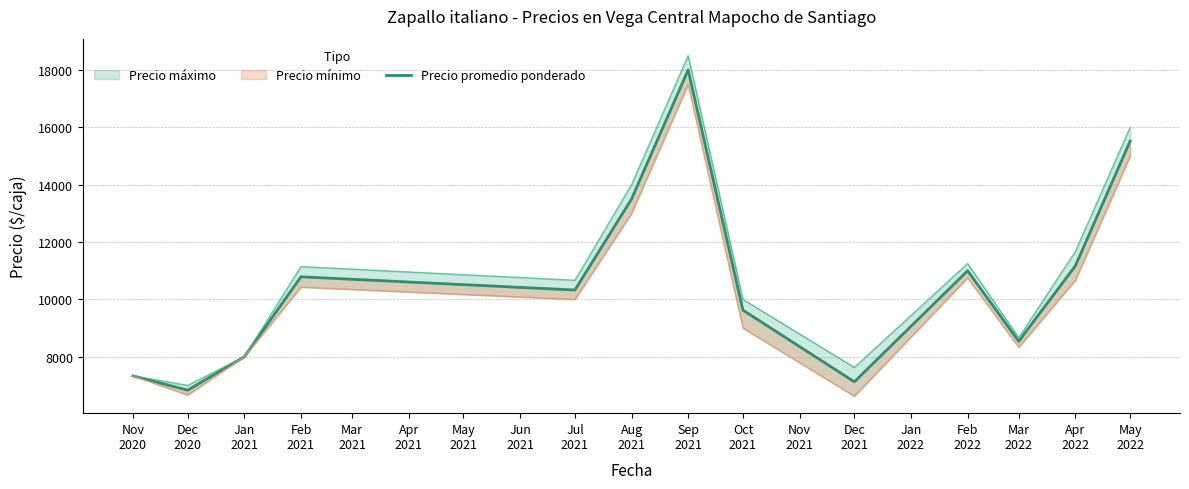

How many values are below 10326?

6